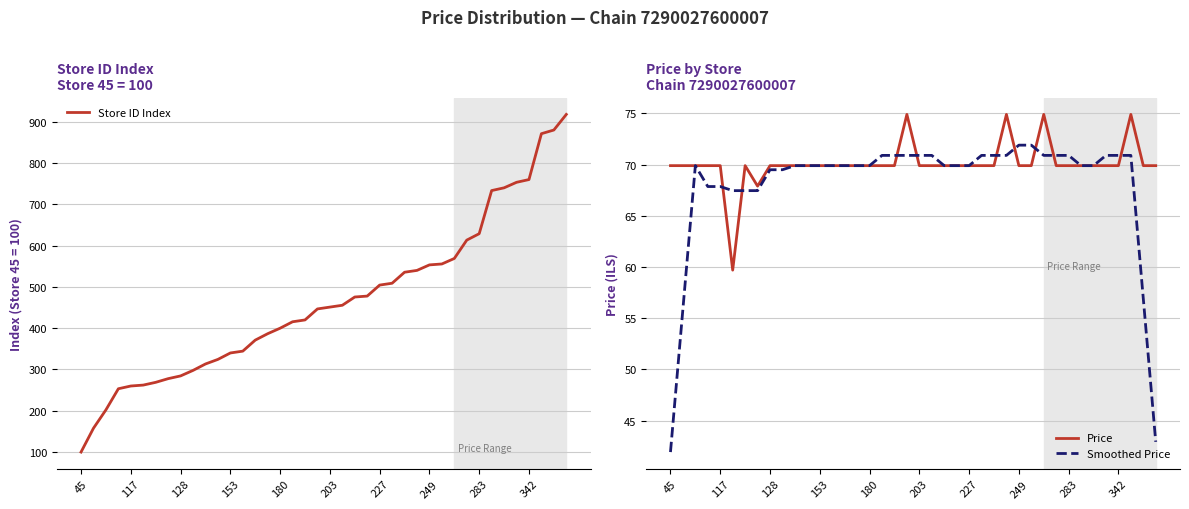

Reading left to right, transcribe all the data shown in this chart.

Store ID Index: 100.0	157.8	202.2	253.3	260.0	262.2	268.9	277.8	284.4	297.8	313.3	324.4	340.0	344.4	371.1	386.7	400.0	415.6	420.0	446.7	451.1	455.6	475.6	477.8	504.4	508.9	535.6	540.0	553.3	555.6	568.9	613.3	628.9	733.3	740.0	753.3	760.0	871.1	880.0	917.8
Price: 69.9	69.9	69.9	69.9	69.9	59.7	69.9	67.9	69.9	69.9	69.9	69.9	69.9	69.9	69.9	69.9	69.9	69.9	69.9	74.9	69.9	69.9	69.9	69.9	69.9	69.9	69.9	74.9	69.9	69.9	74.9	69.9	69.9	69.9	69.9	69.9	69.9	74.9	69.9	69.9
Smoothed Price: 41.9	55.9	69.9	67.9	67.9	67.5	67.5	67.5	69.5	69.5	69.9	69.9	69.9	69.9	69.9	69.9	69.9	70.9	70.9	70.9	70.9	70.9	69.9	69.9	69.9	70.9	70.9	70.9	71.9	71.9	70.9	70.9	70.9	69.9	69.9	70.9	70.9	70.9	56.9	42.9